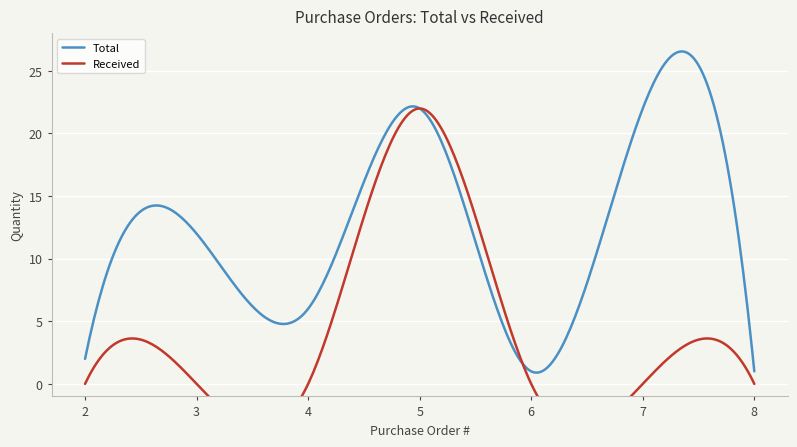

What is the difference between the highest and lowest values at 4?

6